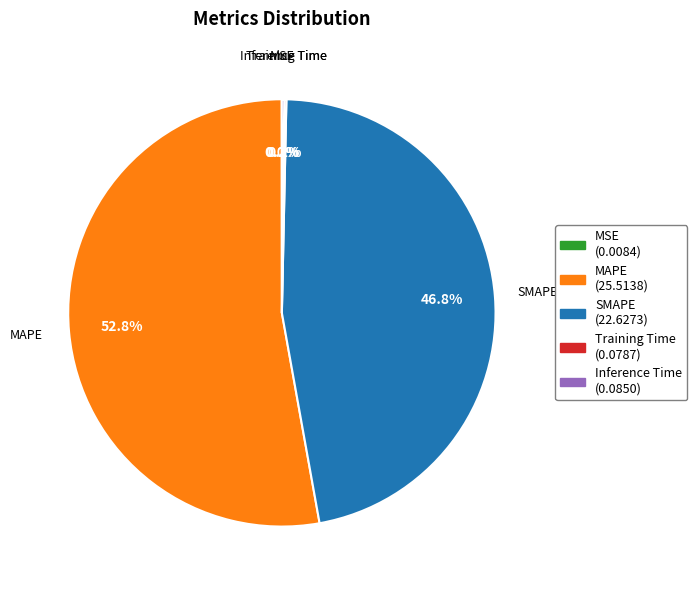

Which category accounts for the majority?

MAPE